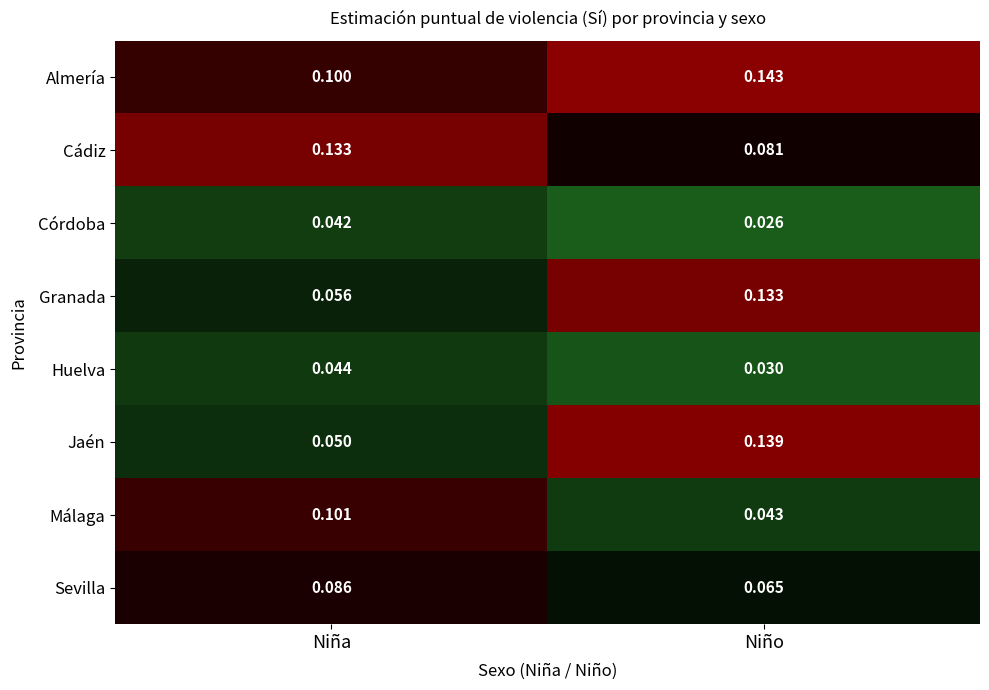

Which series changed the most between Niña and Niño?

Jaén